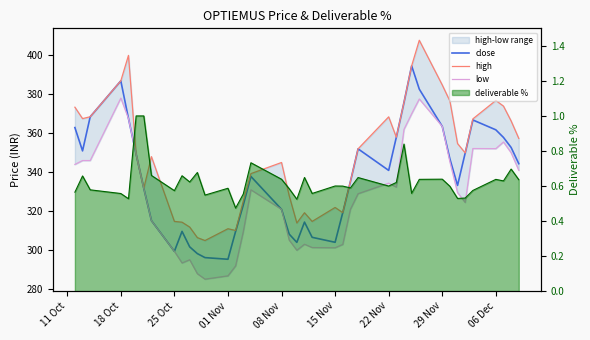

The value of low at 15 Nov is 133.5. True or false?

False